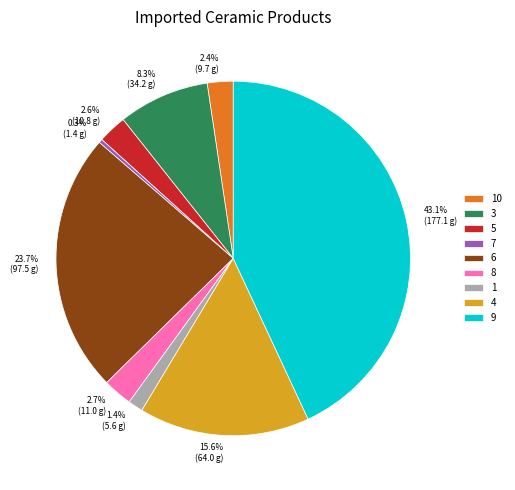

Between 6 and 5, which is larger?

6